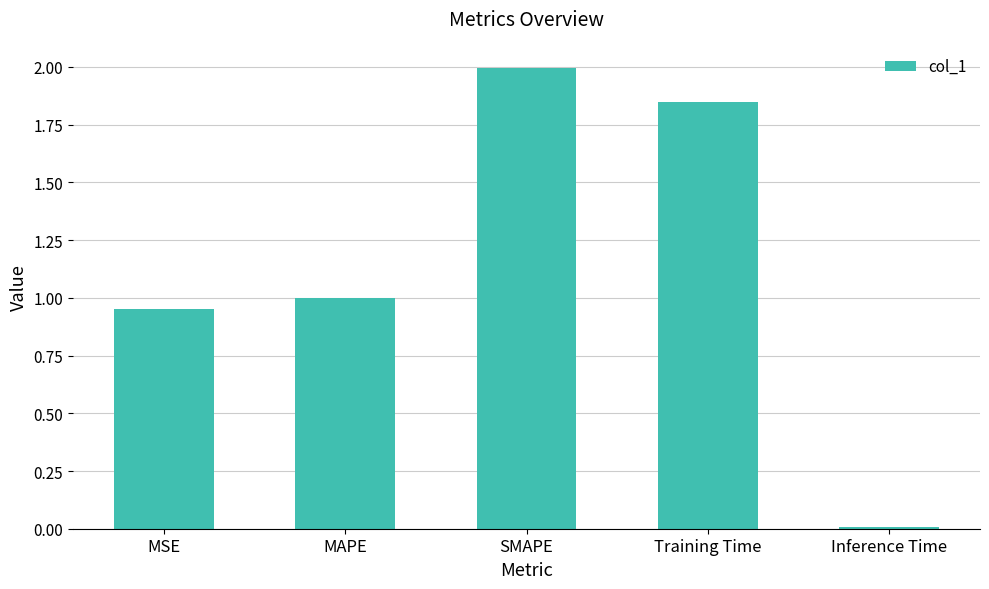

What position from the left is MAPE?

2